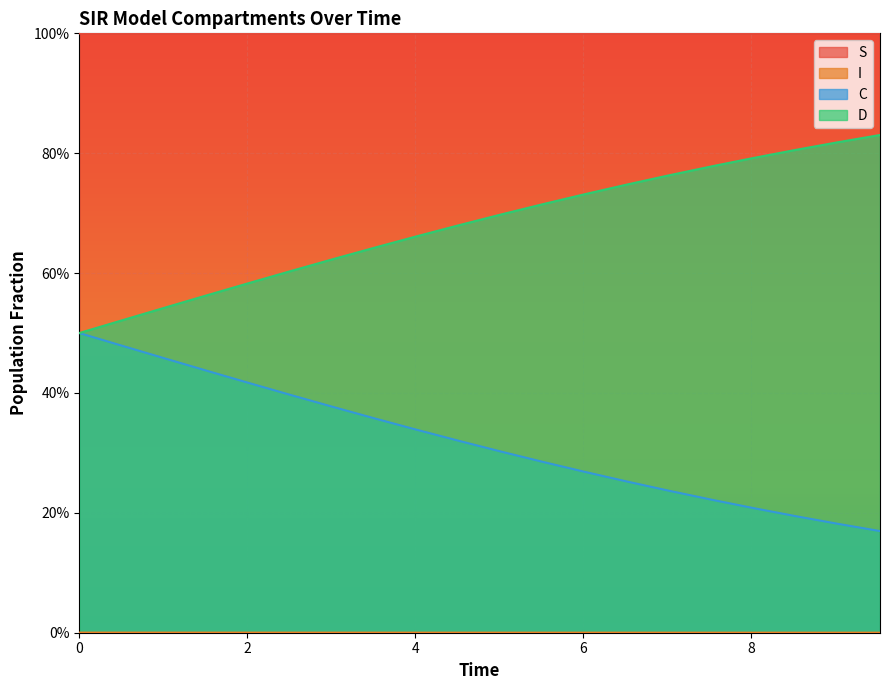

Which series has the widest spread of values?

D